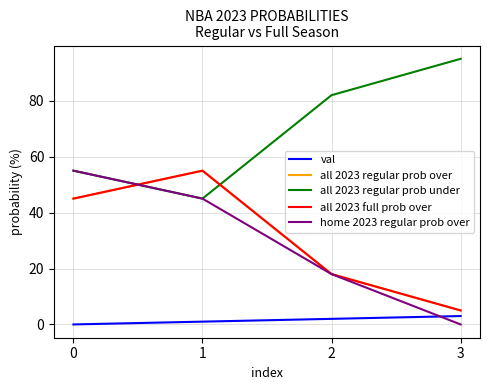

Does the chart have visible grid lines?

Yes